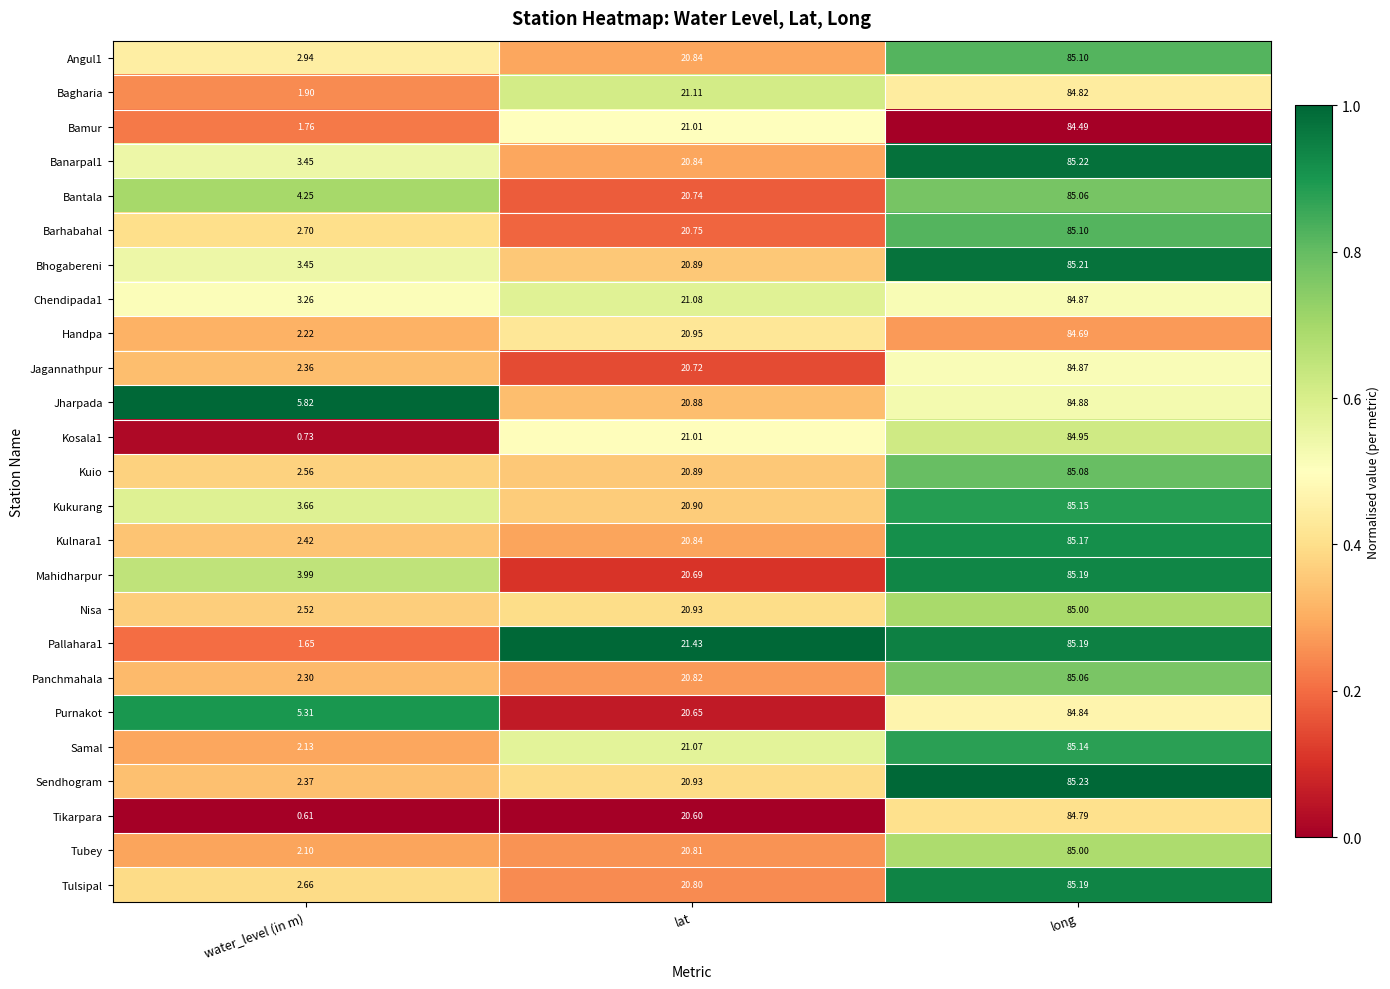

Where does the Banarpal1 series first go above 20?

lat